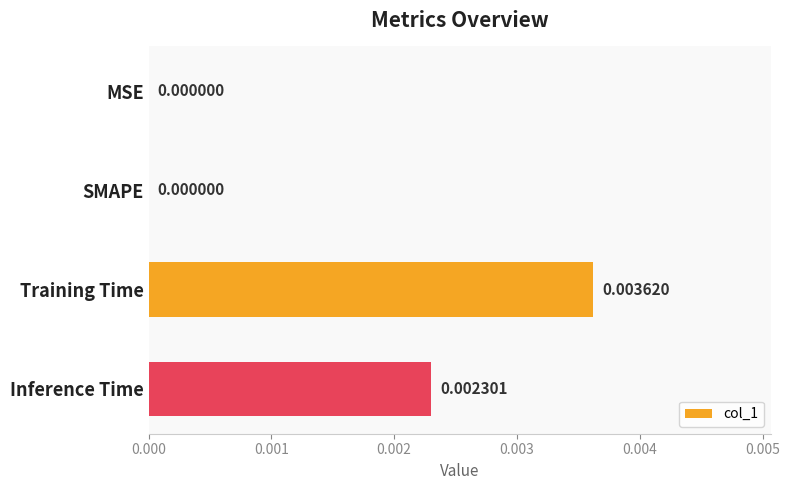

Between Inference Time and MSE, which is larger?

Inference Time